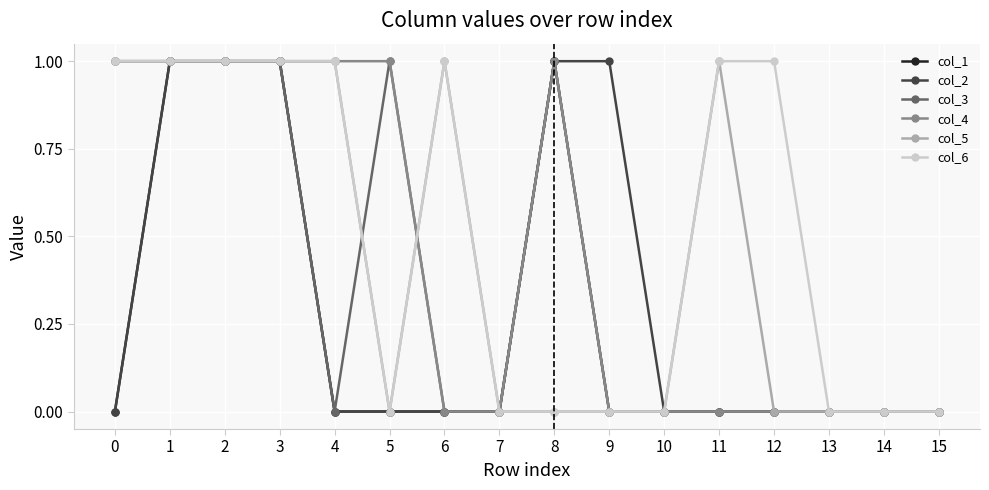

Which series has the largest total across all categories?

col_6